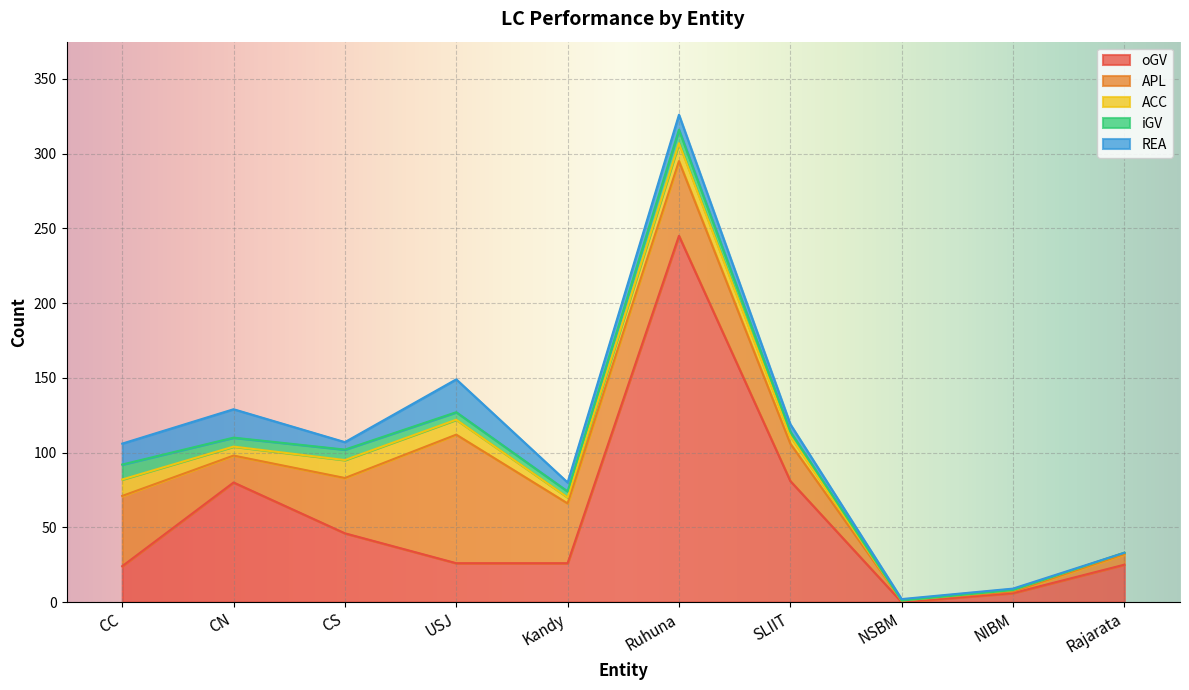

The value of ACC at SLIIT is 5. True or false?

True